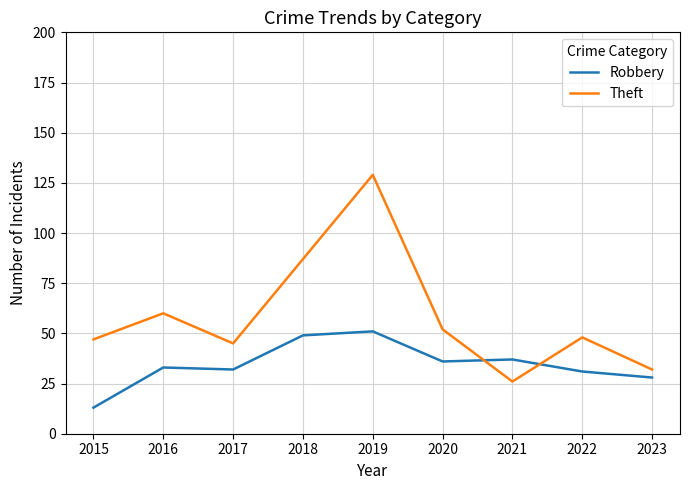

At which category does the chart reach its peak across all series?

2019